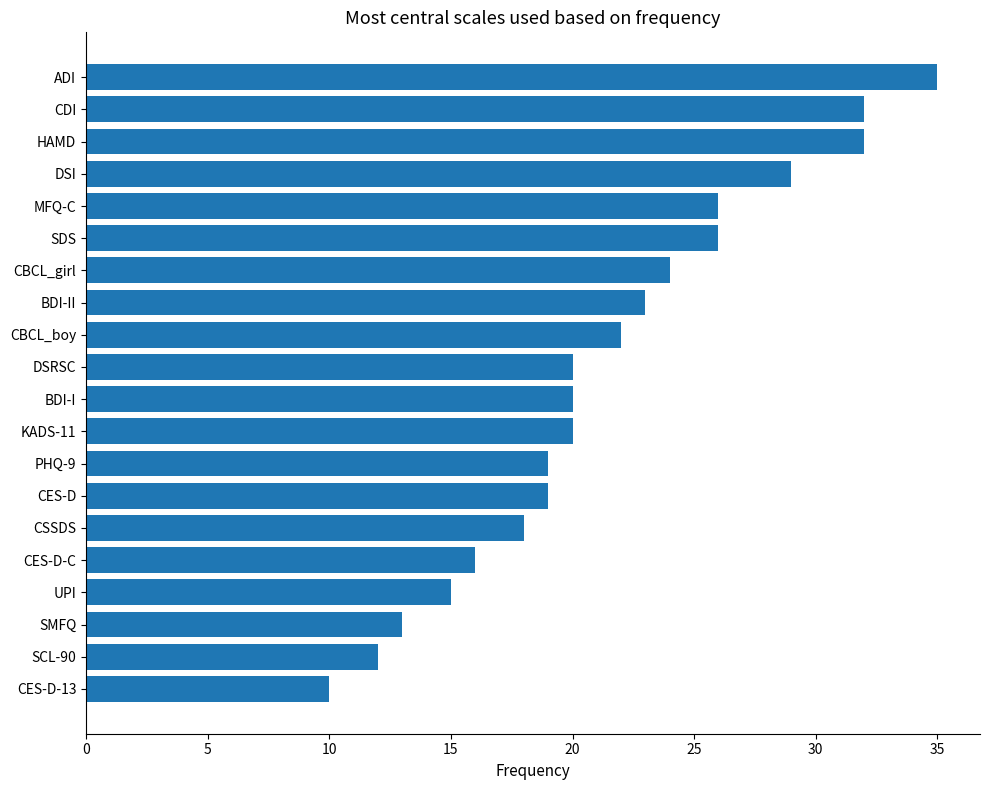

What is the smallest value displayed?

10